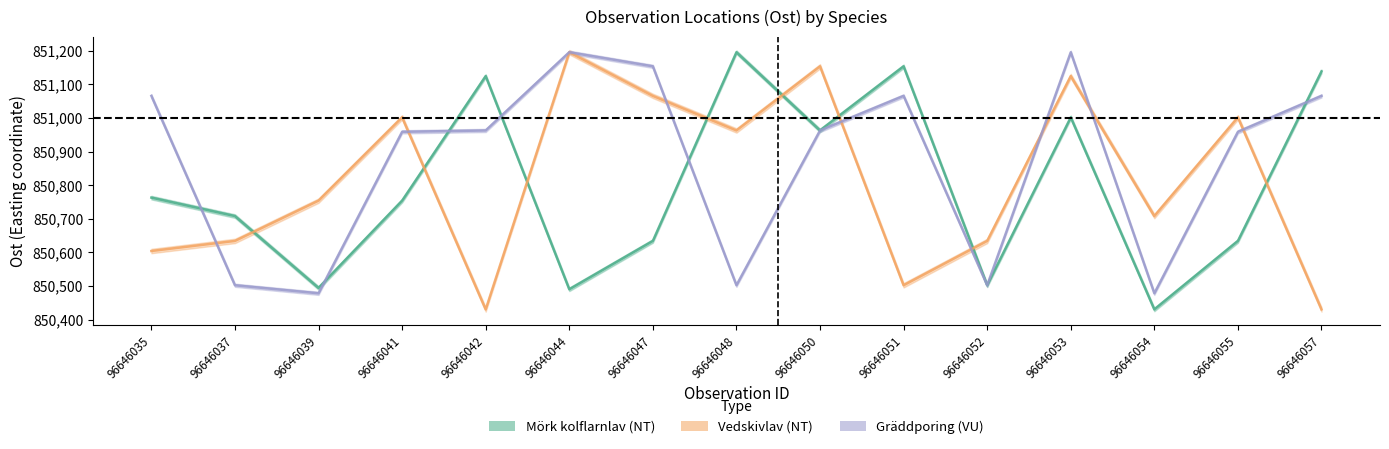

What is the sum of the Vedskivlav (NT) values at 96646053 and 96646041?

1702127